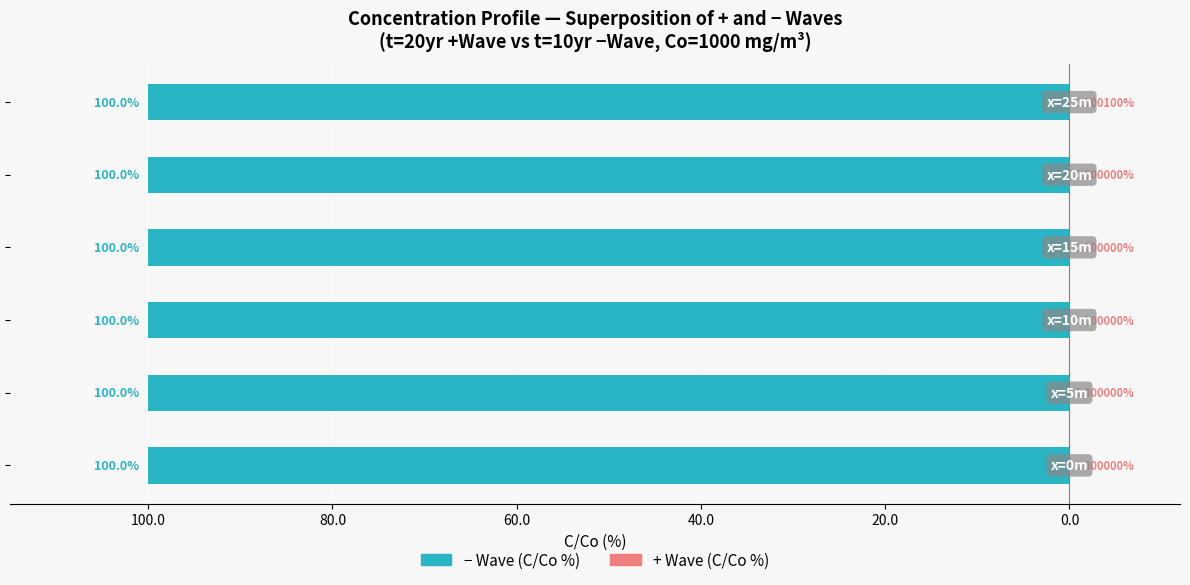

What is the difference between the highest and lowest values at 40.0?

100.0